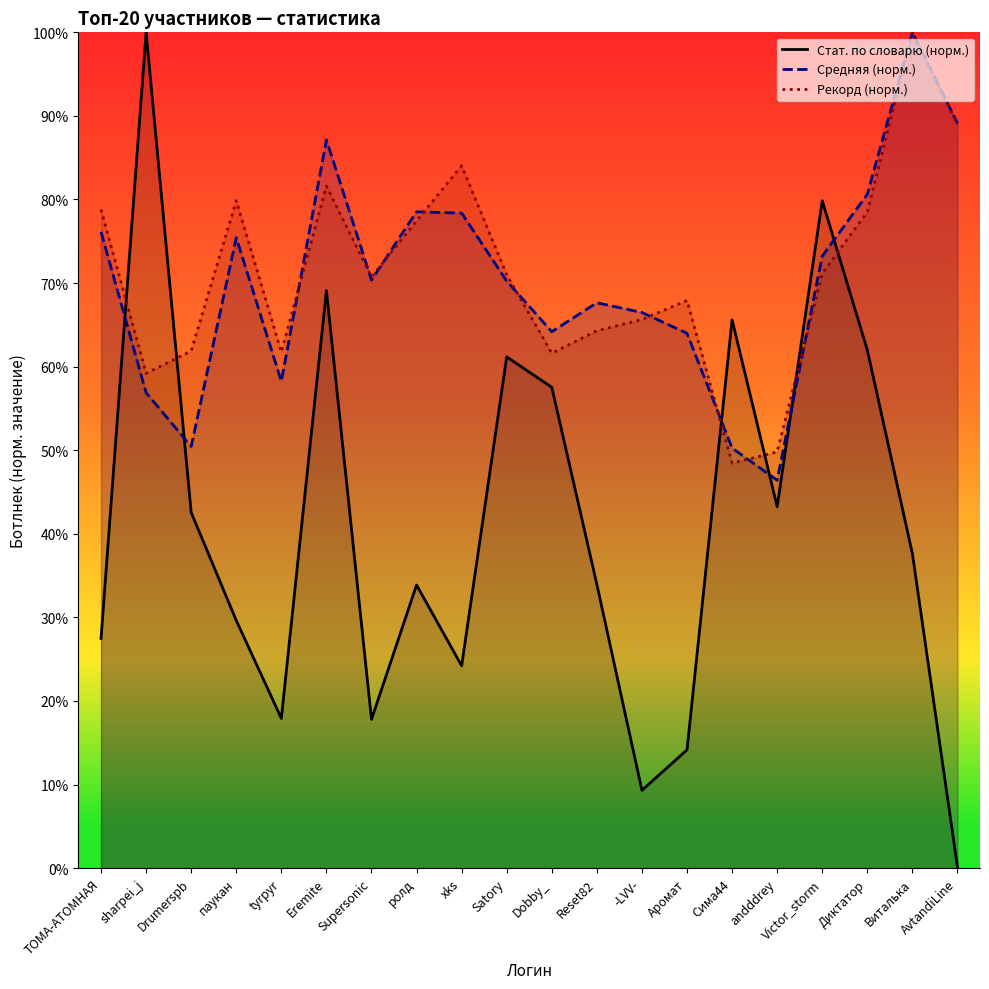

Rank the series at Eremite from lowest to highest value.

Стат. по словарю (норм.), Рекорд (норм.), Средняя (норм.)